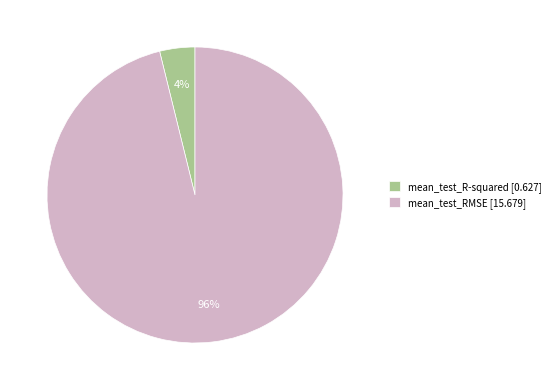

What is the largest slice in the pie chart?

mean_test_RMSE